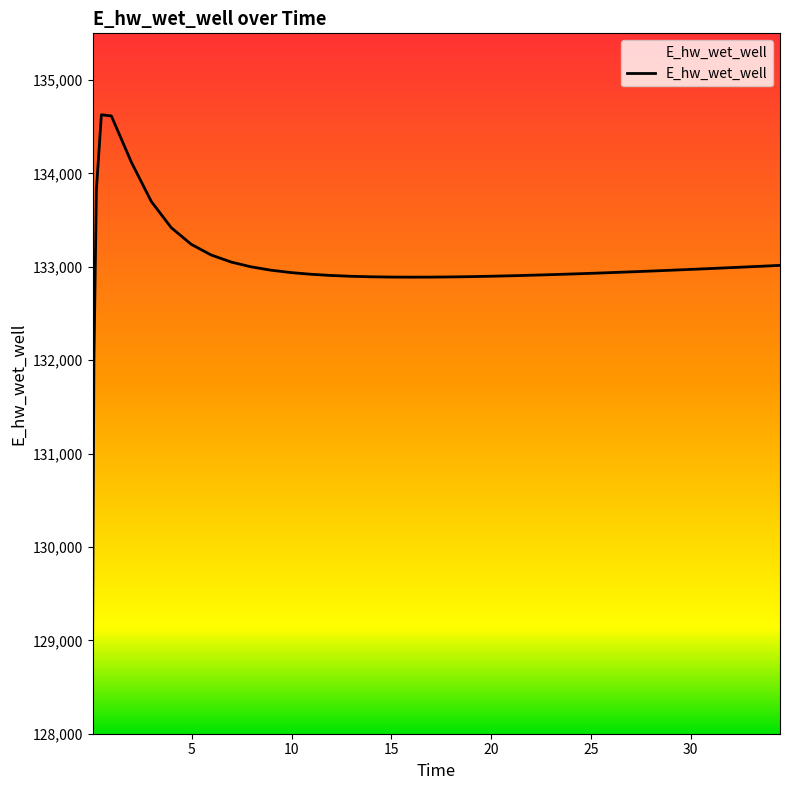

What is the smallest value displayed?

129070.3